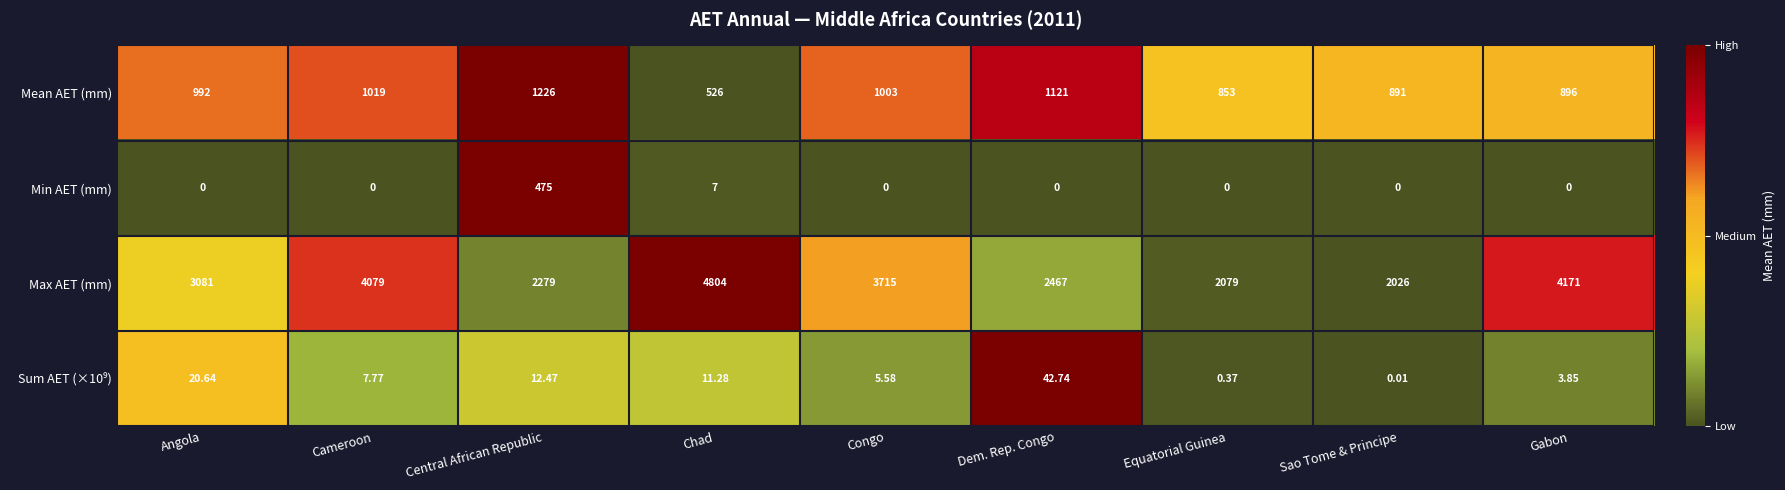

At which category does the chart reach its peak across all series?

Chad